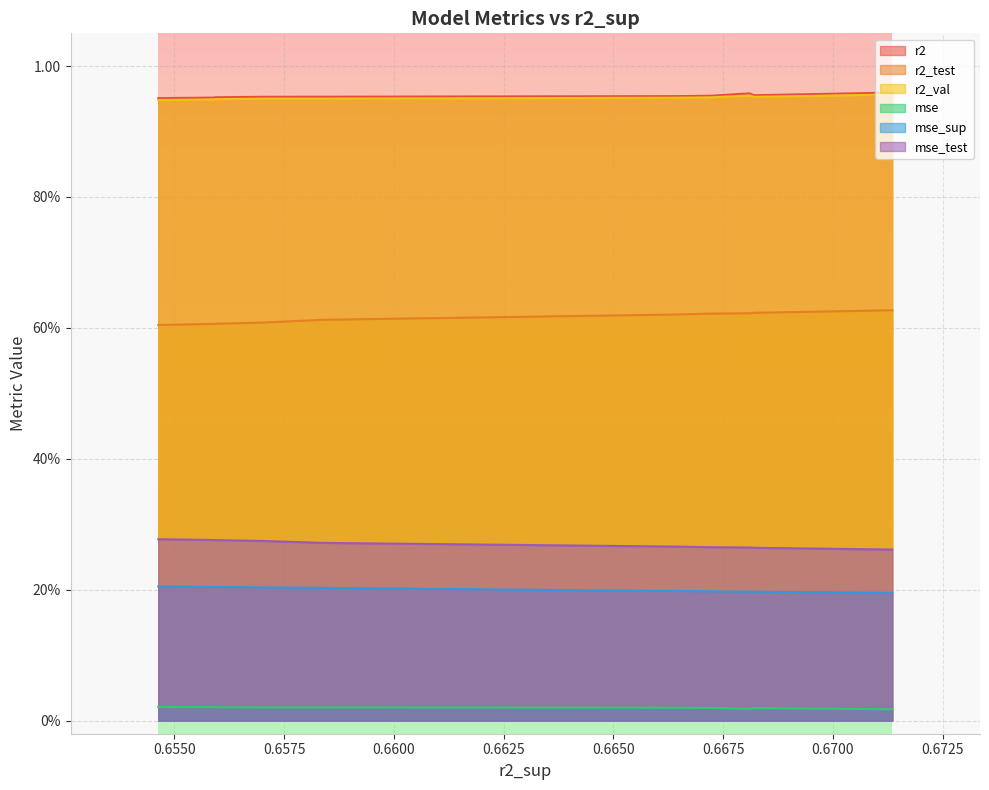

What is the label of the 8th point from the left?

model_3_3_2